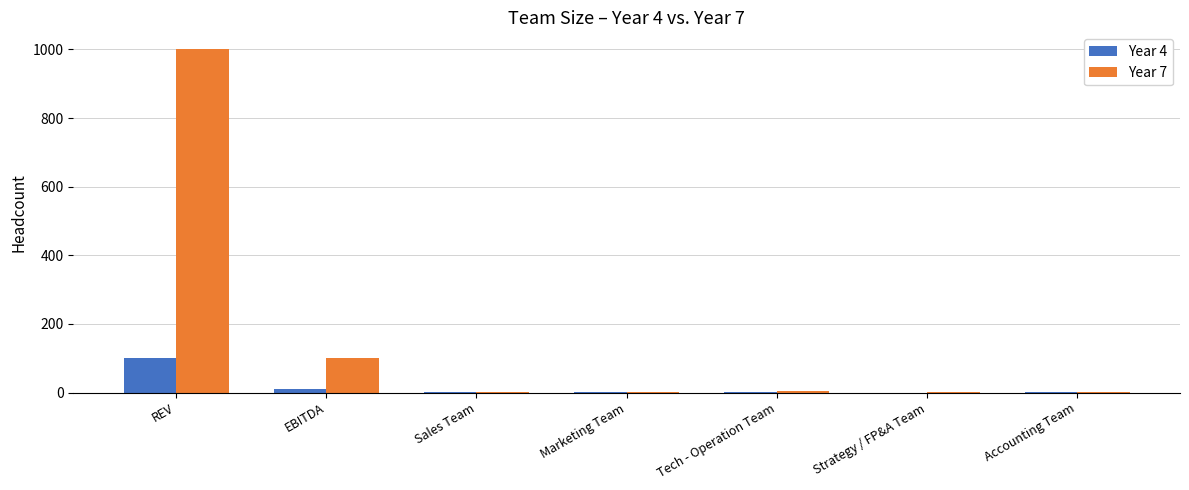

Are the bars grouped side by side (vs. stacked)?

Yes